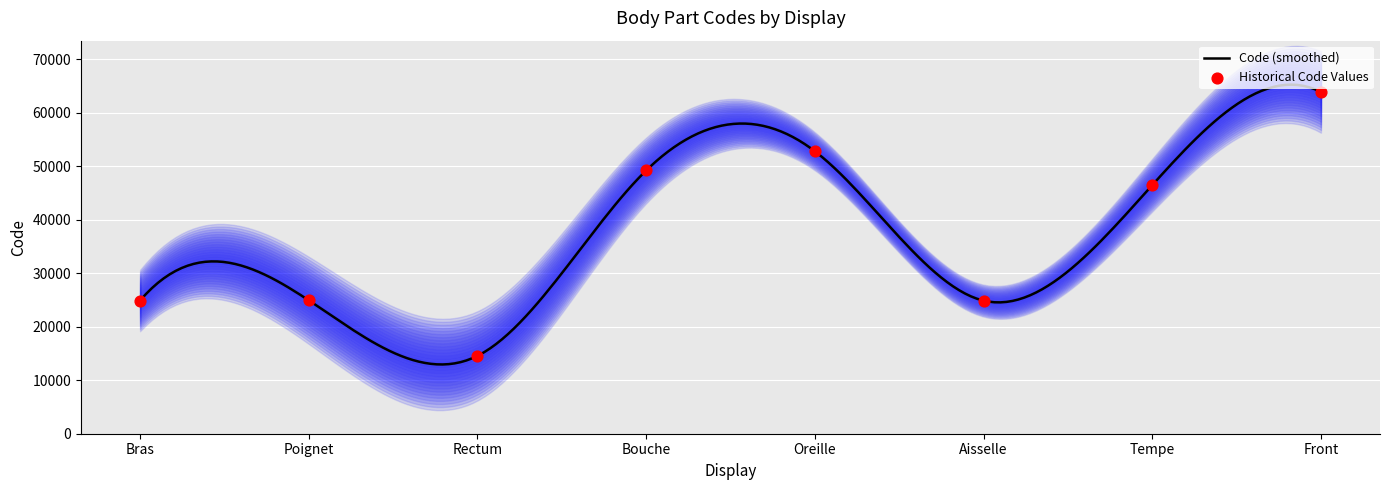

What is the ratio of the value at Poignet to the value at Bouche?

0.5